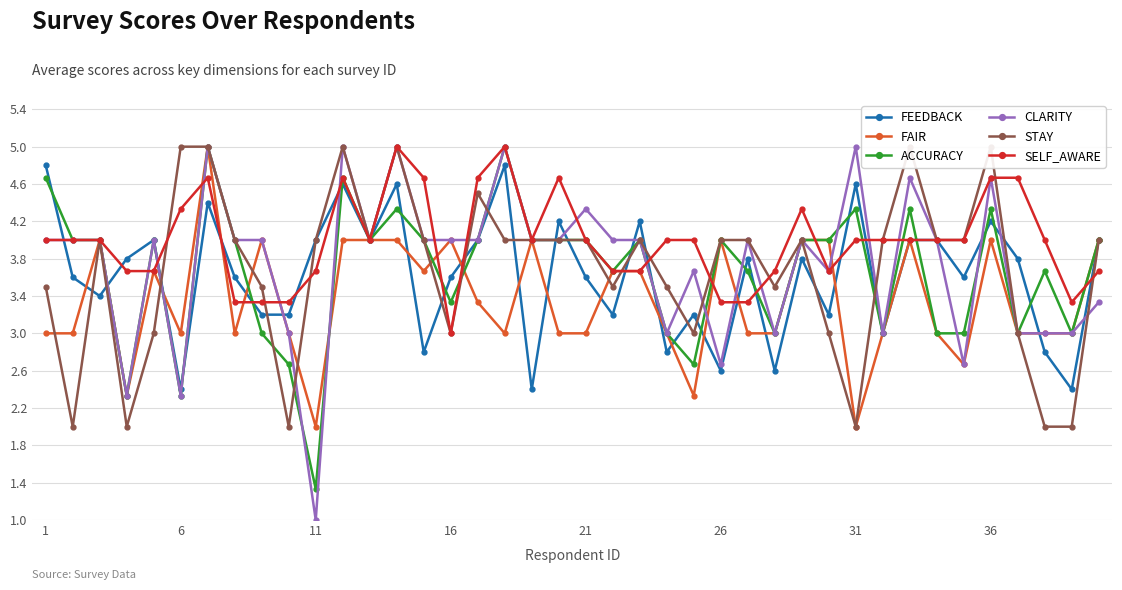

How many interior local valleys does the FAIR series have?

9